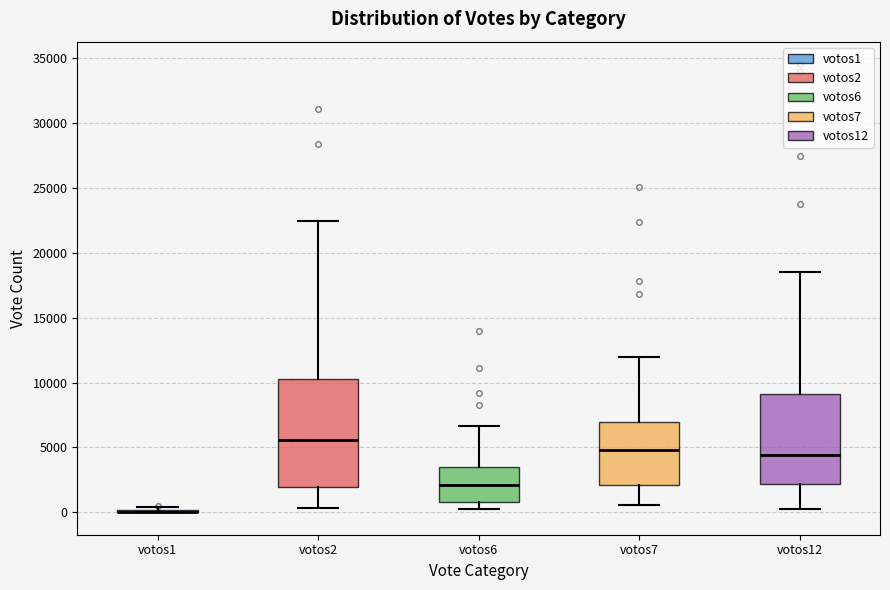

Reading left to right, transcribe this box plot: for each box, give where its median line is, the range the box spans, and where its two whiskers end, as read against the y-axis. The values are not printed on the chart, so give them approximately, as read against the axis.

votos1: box collapsed to a line at 0, whiskers 0 to 500
votos2: median 5500, box 2000 to 10500, whiskers 500 to 22500
votos6: median 2000, box 1000 to 3500, whiskers 0 to 6500
votos7: median 5000, box 2000 to 7000, whiskers 500 to 12000
votos12: median 4500, box 2000 to 9000, whiskers 500 to 18500